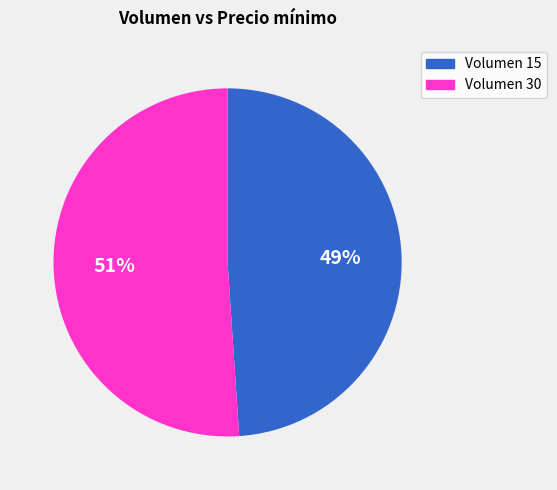

To the nearest percent, what is the average slice percentage?

50%